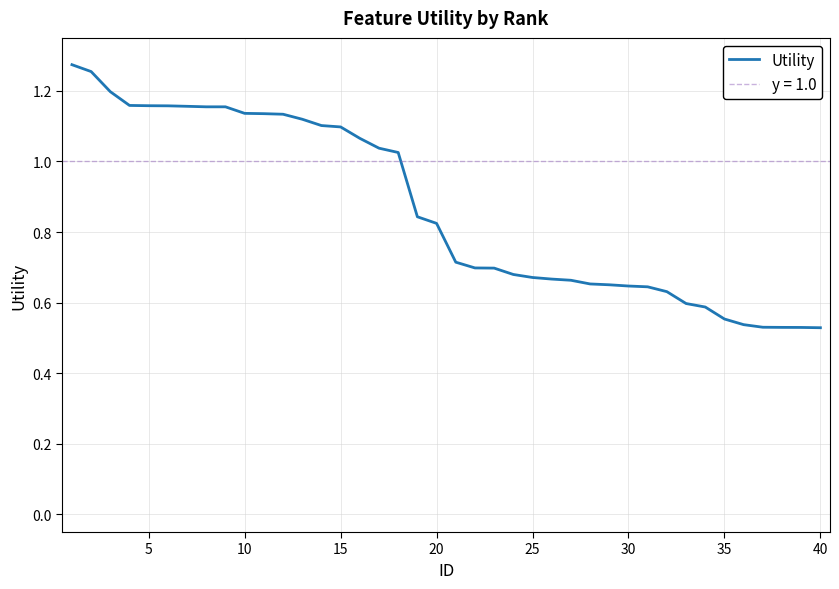

Reading right to left, transcribe all the data shown in this chart.

0.5	0.5	0.5	0.5	0.5	0.6	0.6	0.6	0.6	0.6	0.6	0.7	0.7	0.7	0.7	0.7	0.7	0.7	0.7	0.7	0.8	0.8	1.0	1.0	1.1	1.1	1.1	1.1	1.1	1.1	1.1	1.2	1.2	1.2	1.2	1.2	1.2	1.2	1.3	1.3